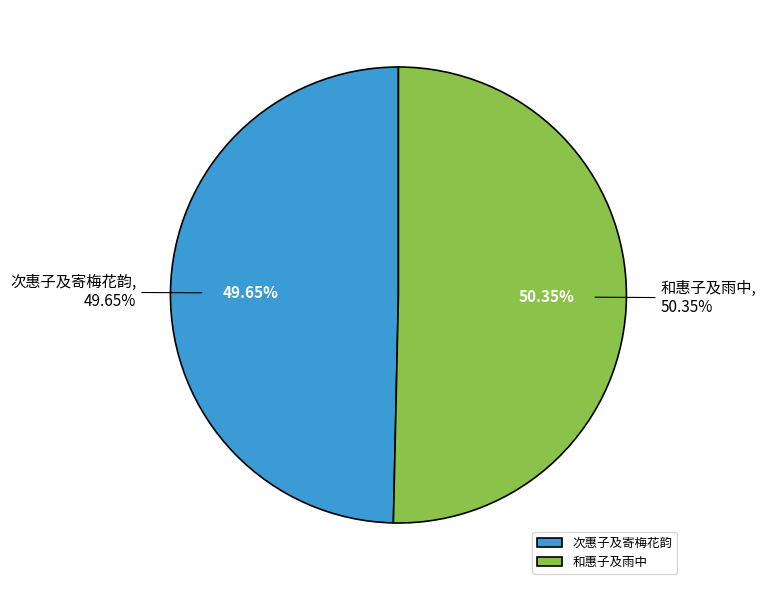

Rank the categories by value from highest to lowest.

和惠子及雨中, 次惠子及寄梅花韵